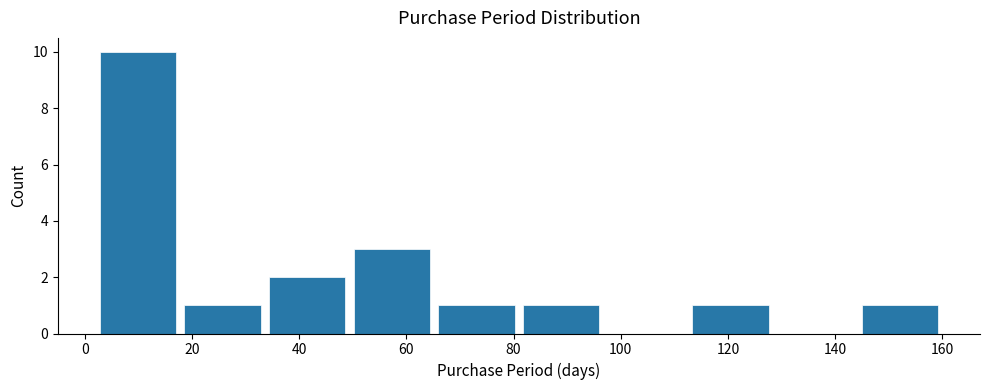

Reading left to right, list every bar in this chart as the range it spans on the x-axis followed by its height. Neither the bar edges nor the heights are printed on the chart, so give them approximately, as read against the axes.

2.0 to 17.8: 10
17.8 to 33.6: 1
33.6 to 49.4: 2
49.4 to 65.2: 3
65.2 to 81.0: 1
81.0 to 96.8: 1
96.8 to 112.6: 0
112.6 to 128.4: 1
128.4 to 144.2: 0
144.2 to 160.0: 1